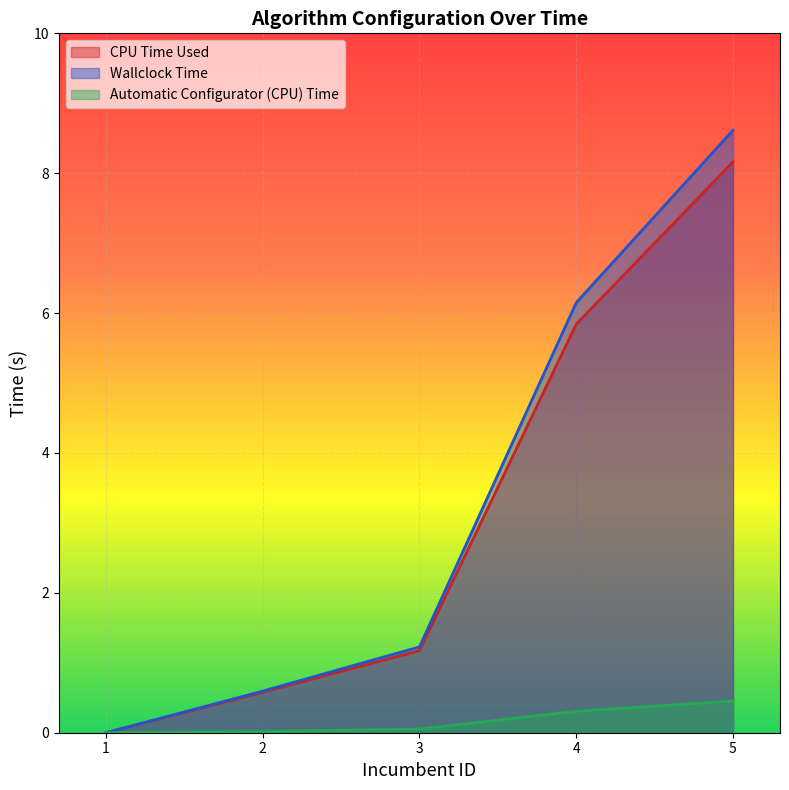

Reading left to right, transcribe all the data shown in this chart.

CPU Time Used: 0.0	0.6	1.2	5.8	8.2
Wallclock Time: 0.0	0.6	1.2	6.1	8.6
Automatic Configurator (CPU) Time: 0.0	0.0	0.1	0.3	0.5